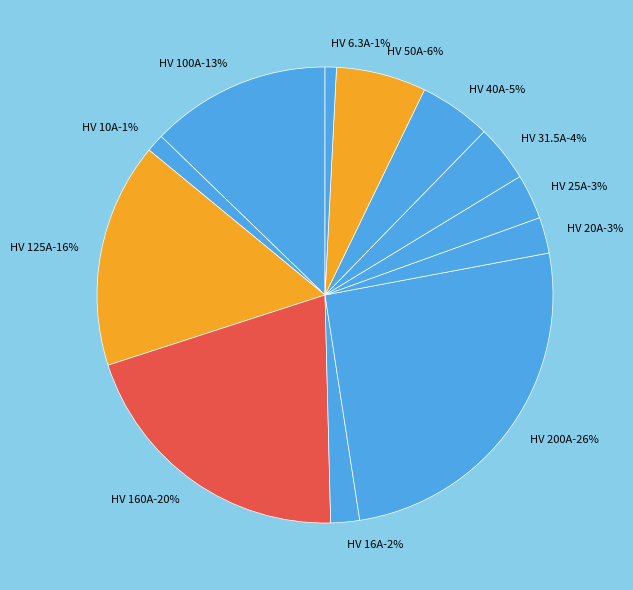

To the nearest percent, what is the difference between the HV 25A and HV 16A slice percentages?

1%